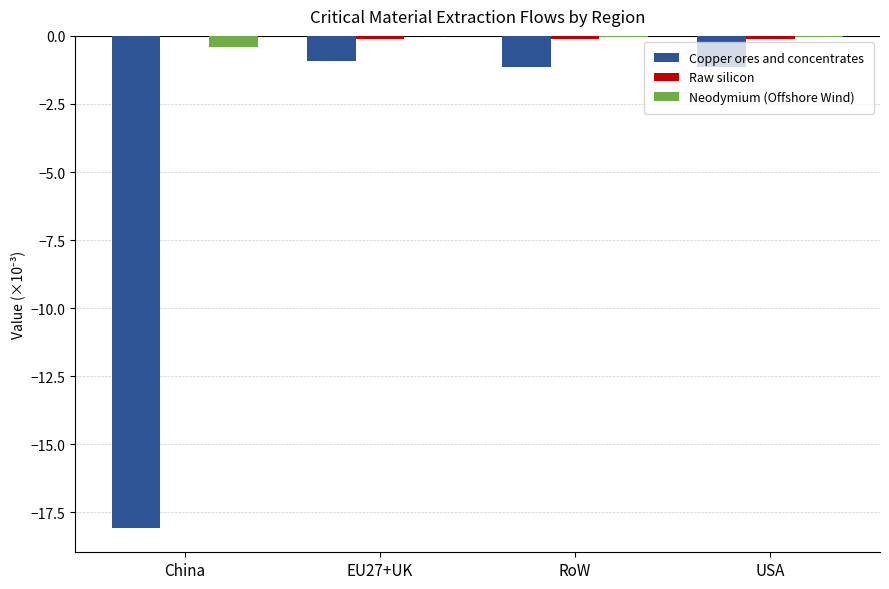

At which category does the chart reach its peak across all series?

China